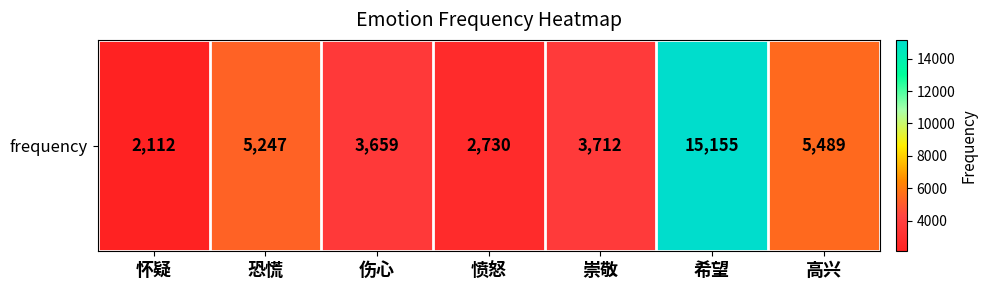

What is the difference between the maximum and minimum values?

13043